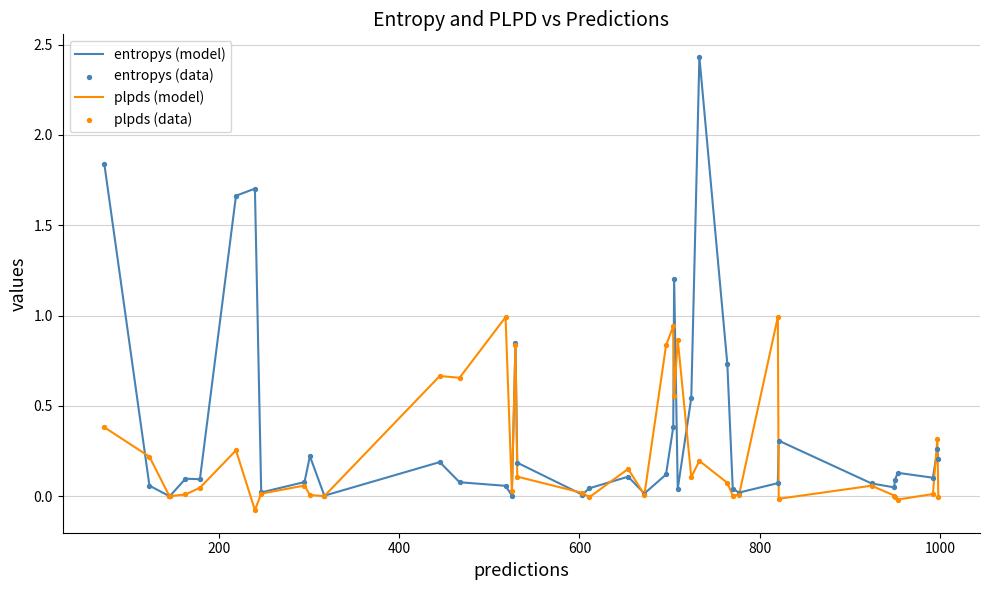

Which series has the widest spread of values?

entropys (model)